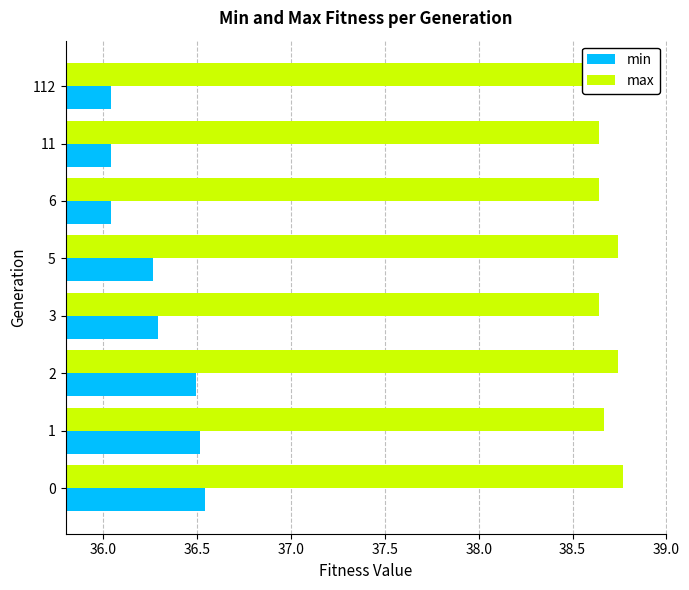

True or false: max has a value of 15.3 at 112.

False